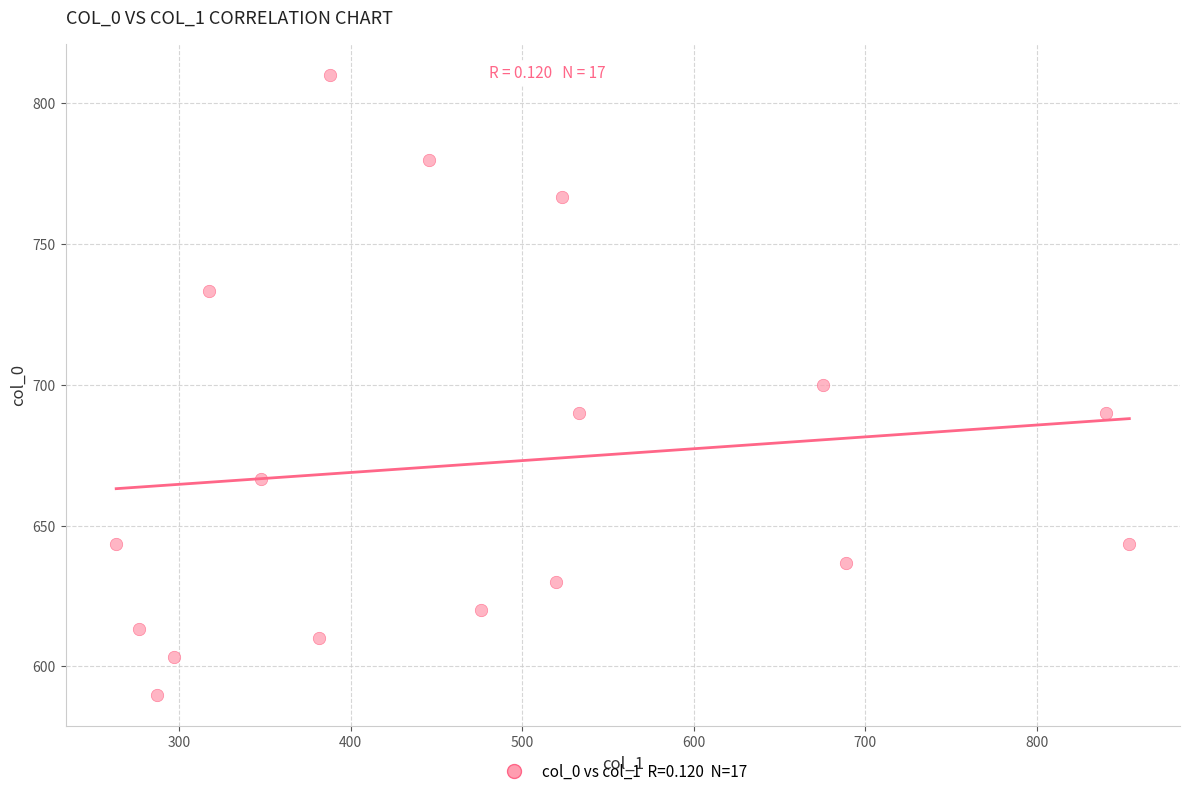

What is the range of X values (max minus min)?

590.6